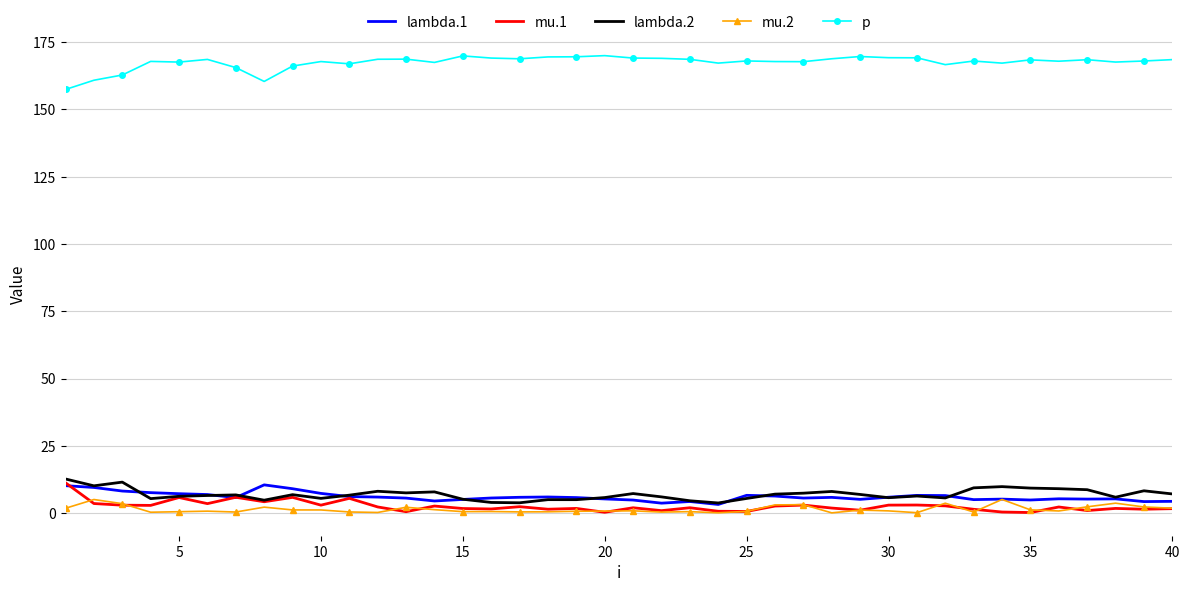

Count the number of data series in this chart.

5